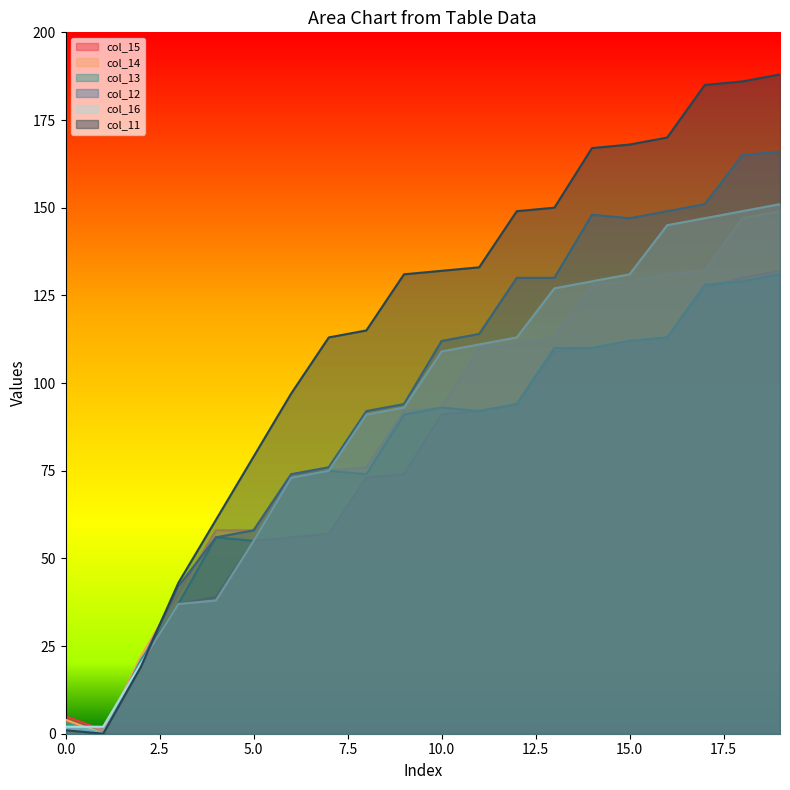

What are all the series names shown in the legend?

col_15, col_14, col_13, col_12, col_16, col_11